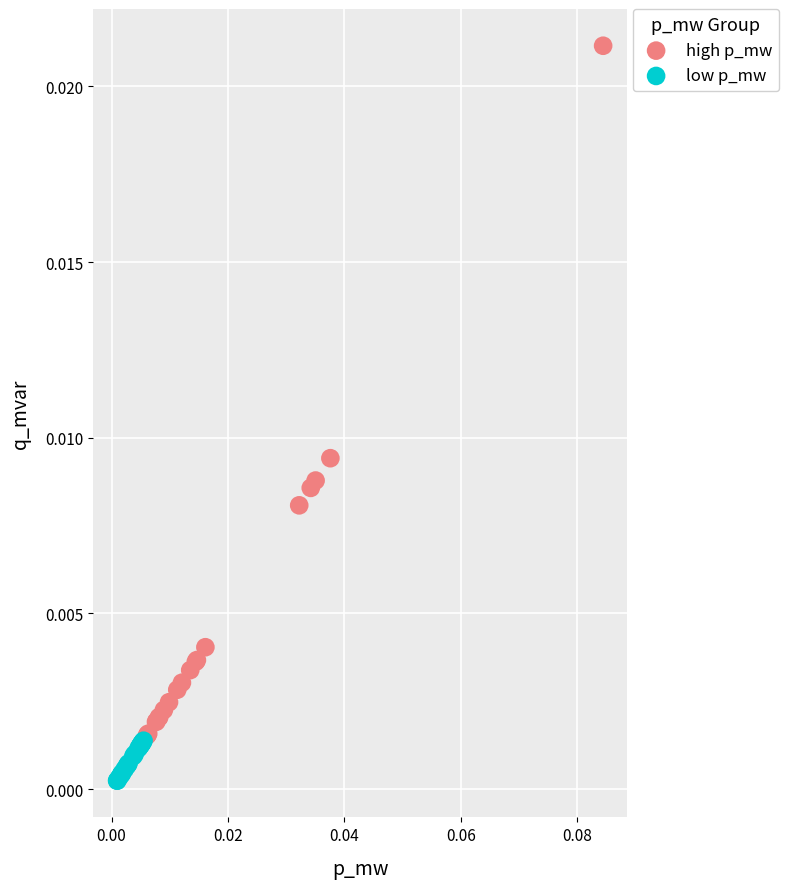

Which series reaches the maximum Y coordinate?

high p_mw